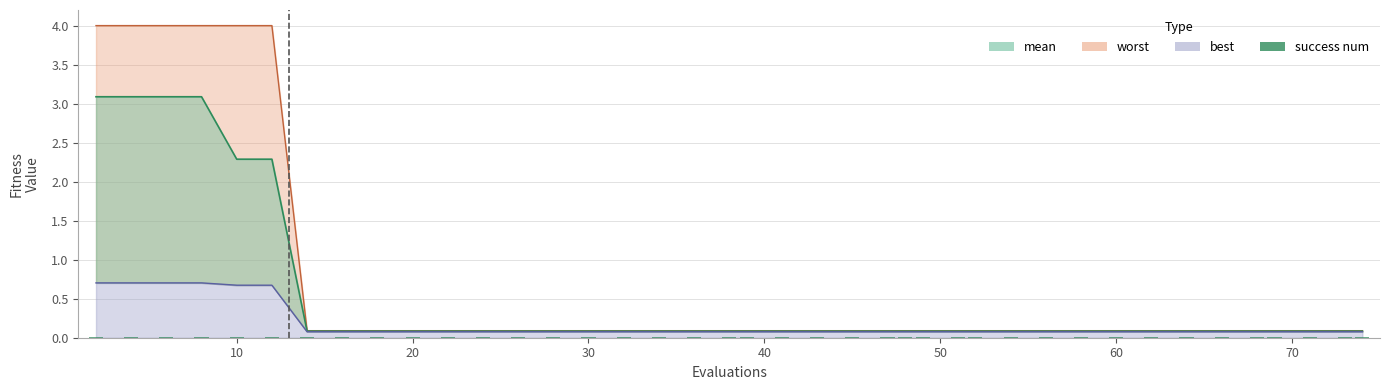

Reading left to right, extract all data points from this chart.

mean: 2=3.1	4=3.1	6=3.1	8=3.1	10=2.3	12=2.3	14=0.1	16=0.1	18=0.1	20=0.1	22=0.1	24=0.1	26=0.1	28=0.1	30=0.1	32=0.1	34=0.1	36=0.1	38=0.1	39=0.1	41=0.1	43=0.1	45=0.1	47=0.1	48=0.1	49=0.1	51=0.1	52=0.1	54=0.1	56=0.1	58=0.1	60=0.1	62=0.1	64=0.1	66=0.1	68=0.1	69=0.1	71=0.1	73=0.1	74=0.1
best: 2=0.7	4=0.7	6=0.7	8=0.7	10=0.7	12=0.7	14=0.1	16=0.1	18=0.1	20=0.1	22=0.1	24=0.1	26=0.1	28=0.1	30=0.1	32=0.1	34=0.1	36=0.1	38=0.1	39=0.1	41=0.1	43=0.1	45=0.1	47=0.1	48=0.1	49=0.1	51=0.1	52=0.1	54=0.1	56=0.1	58=0.1	60=0.1	62=0.1	64=0.1	66=0.1	68=0.1	69=0.1	71=0.1	73=0.1	74=0.1
worst: 2=4.0	4=4.0	6=4.0	8=4.0	10=4.0	12=4.0	14=0.1	16=0.1	18=0.1	20=0.1	22=0.1	24=0.1	26=0.1	28=0.1	30=0.1	32=0.1	34=0.1	36=0.1	38=0.1	39=0.1	41=0.1	43=0.1	45=0.1	47=0.1	48=0.1	49=0.1	51=0.1	52=0.1	54=0.1	56=0.1	58=0.1	60=0.1	62=0.1	64=0.1	66=0.1	68=0.1	69=0.1	71=0.1	73=0.1	74=0.1